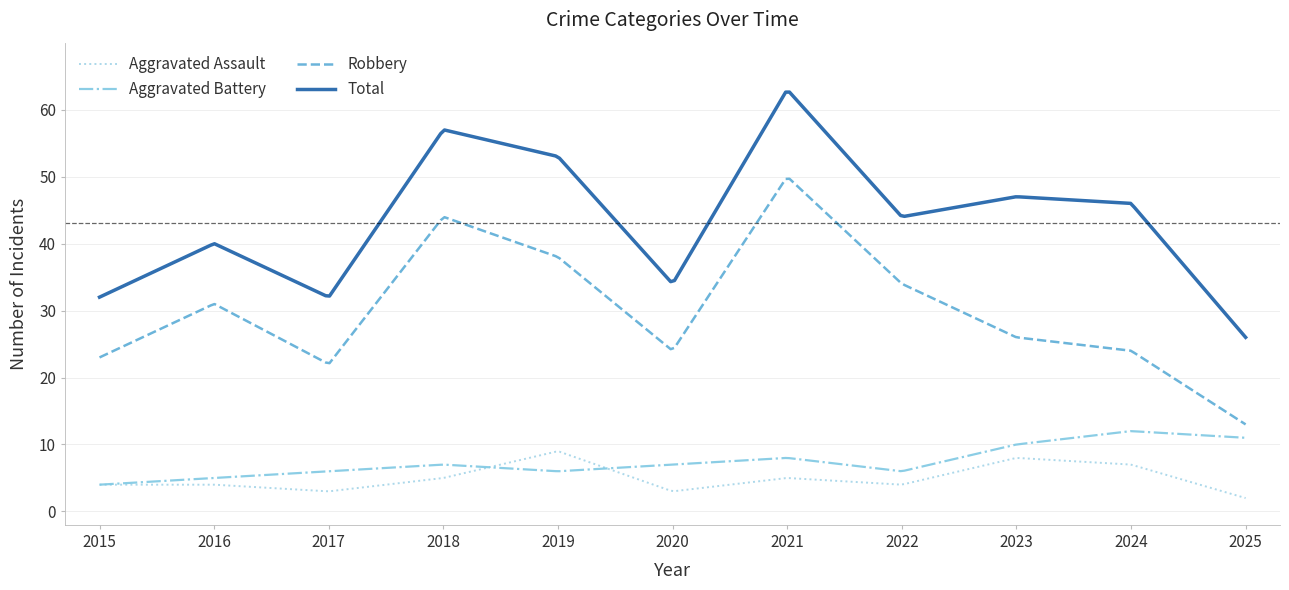

True or false: Robbery and Aggravated Assault cross at least once.

False